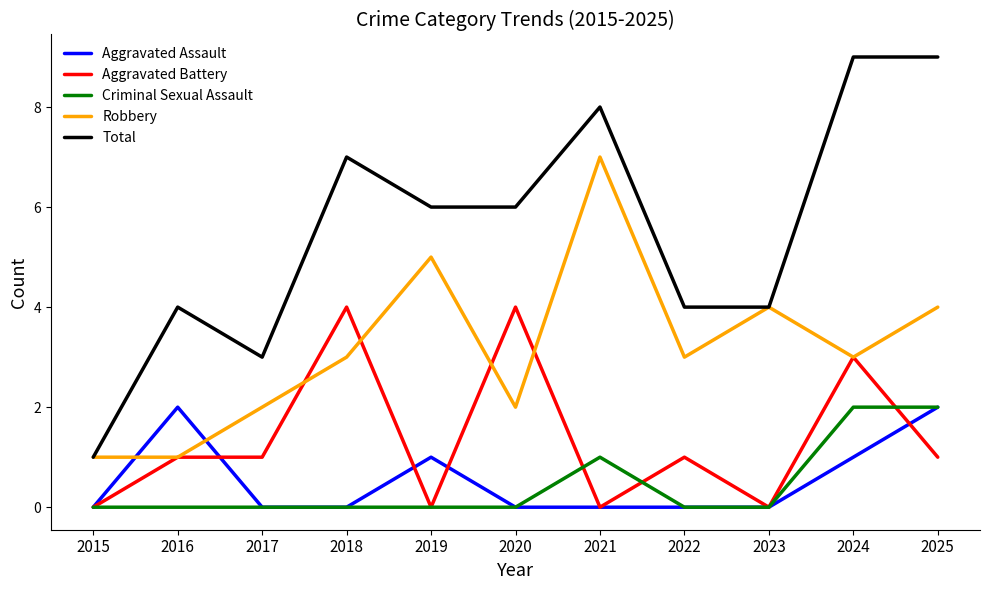

True or false: Robbery and Criminal Sexual Assault intersect in this chart.

False